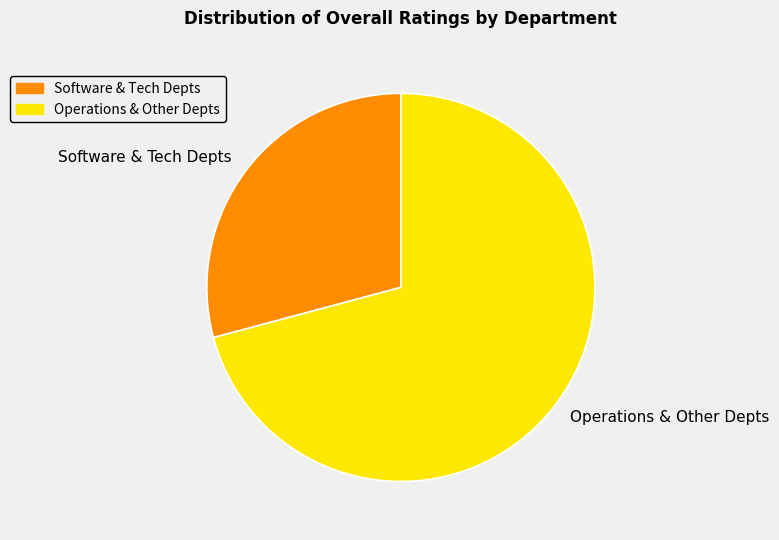

Which slice represents more than half of the pie?

Operations & Other Depts